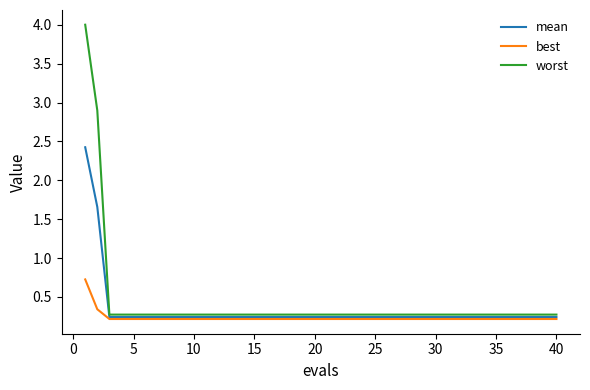

List the series in order of their peak value, lowest first.

best, mean, worst